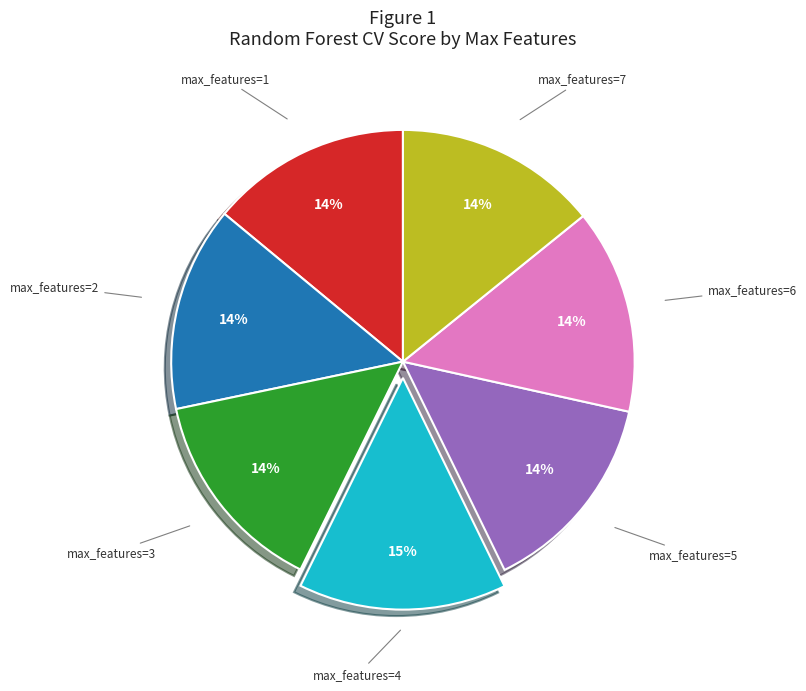

Count the number of slices in the pie.

7